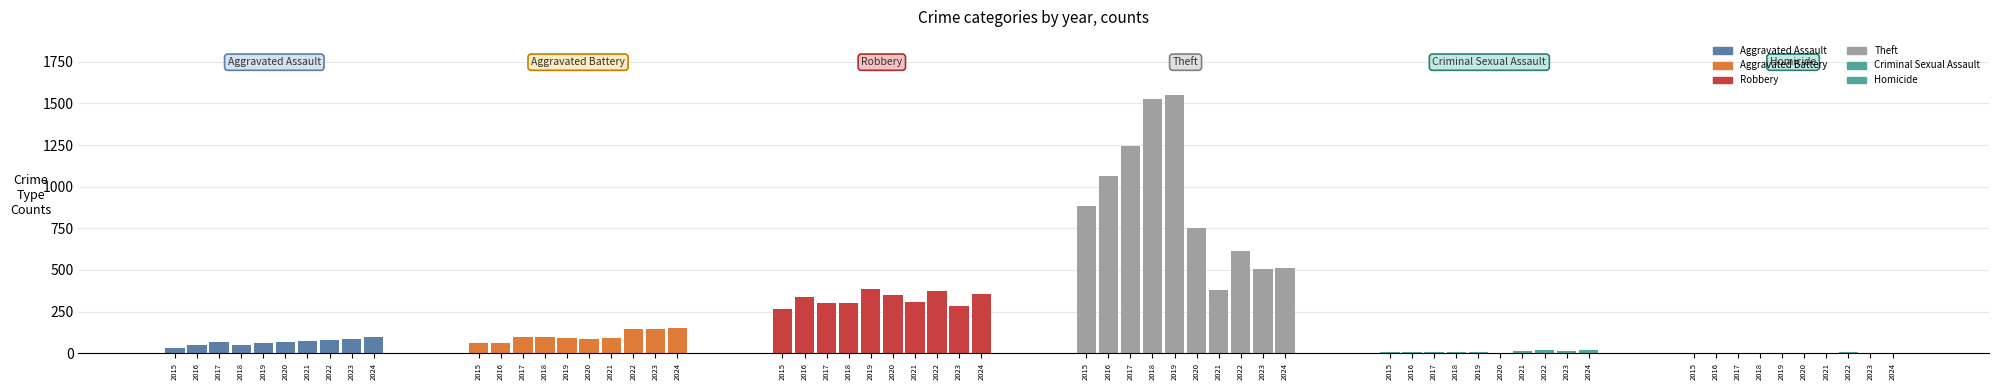

Rank the series by their maximum value, from highest to lowest.

Theft, Robbery, Aggravated Battery, Aggravated Assault, Criminal Sexual Assault, Homicide